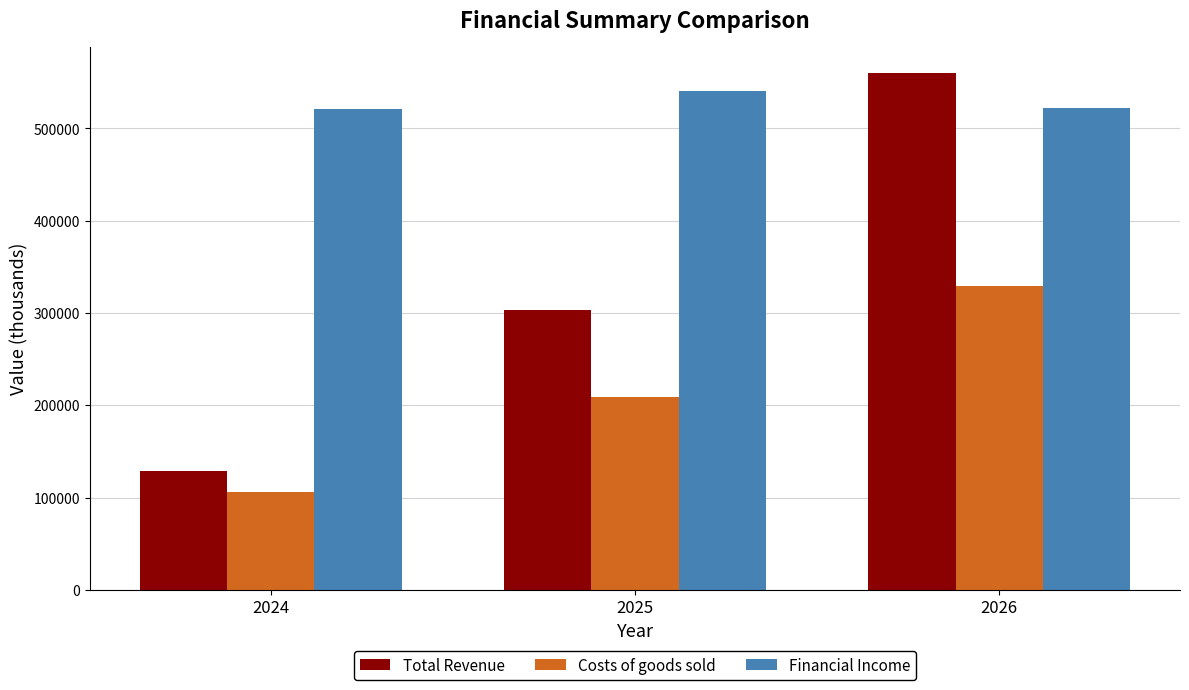

Which series has the widest spread of values?

Total Revenue